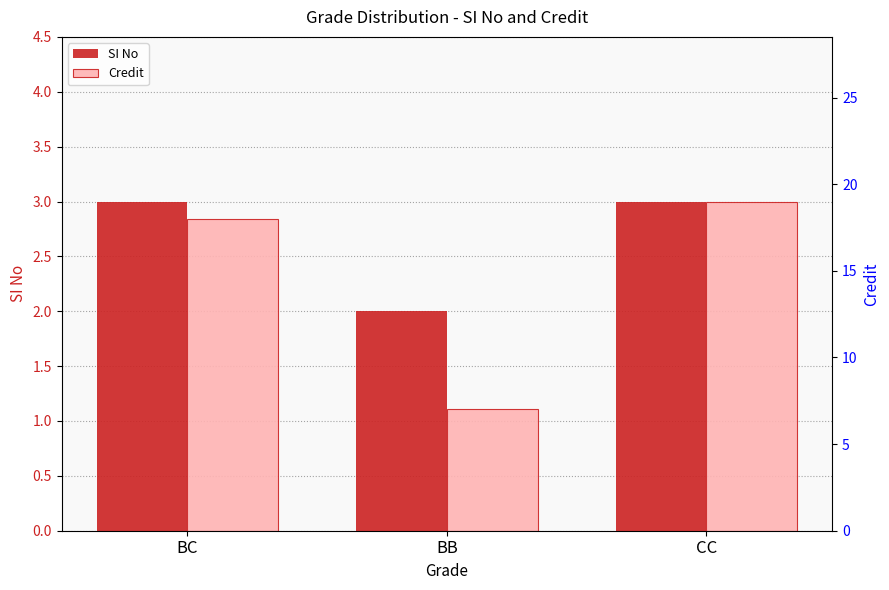

True or false: SI No has a value of 3 at BB.

False